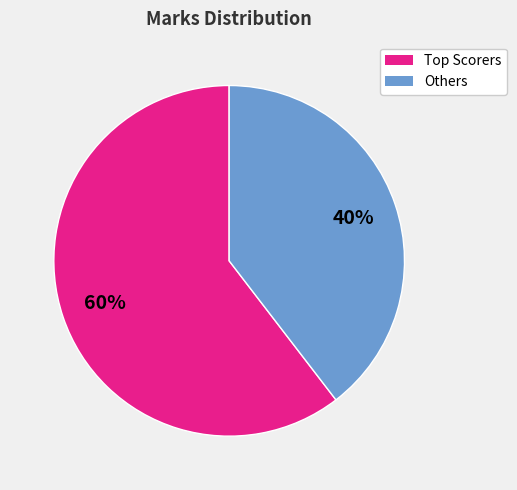

Does any single category account for the majority?

Yes